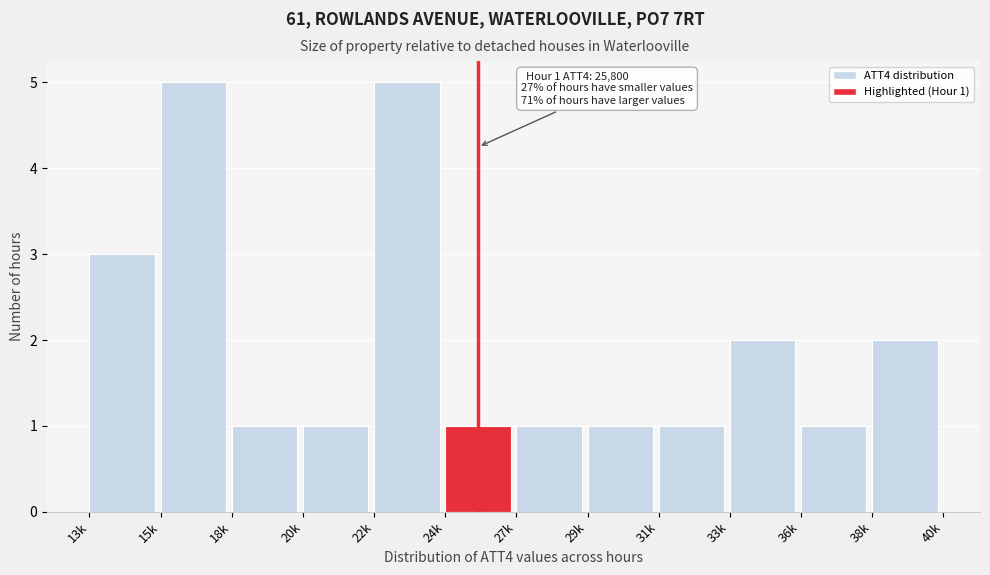

Reading right to left, list all the values displayed in this chart.

2	1	2	1	1	1	1	5	1	1	5	3